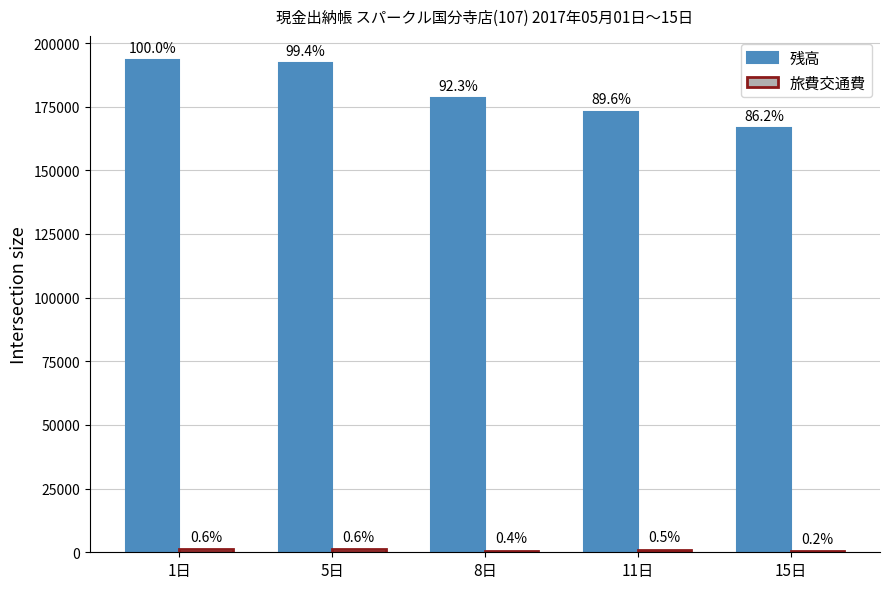

What is the average value of the 残高 series?

180593